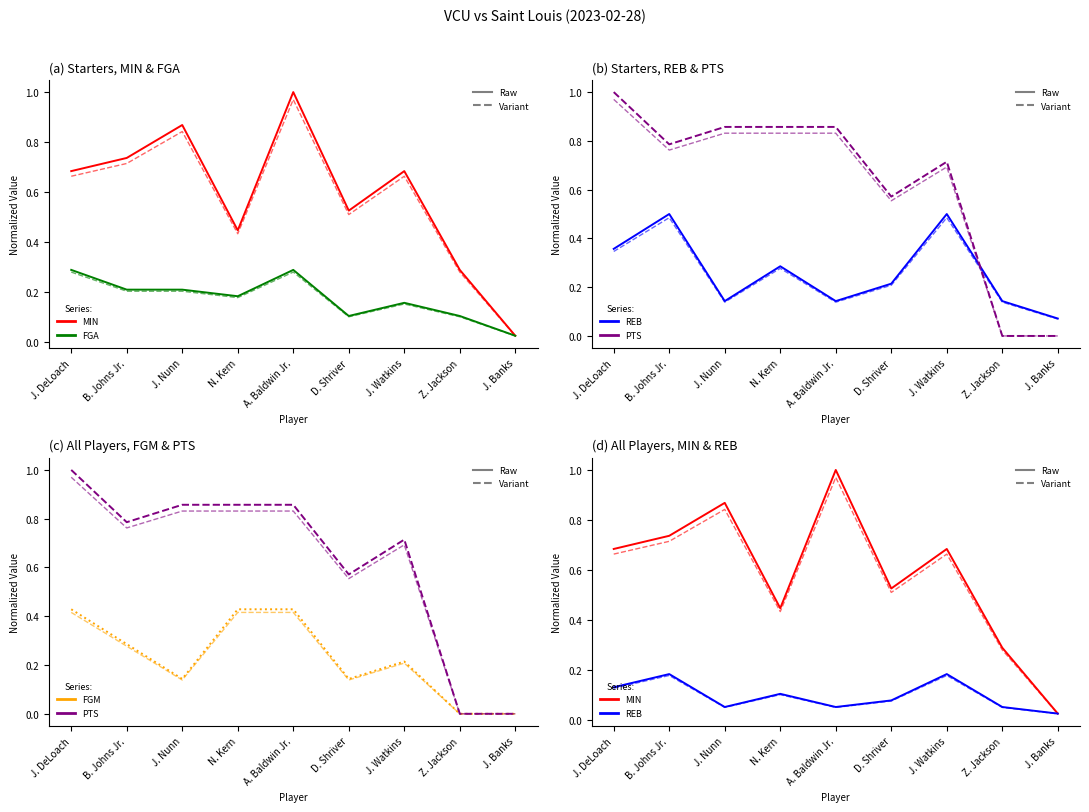

What is the value of the MIN point at the 6th from the left?

0.5